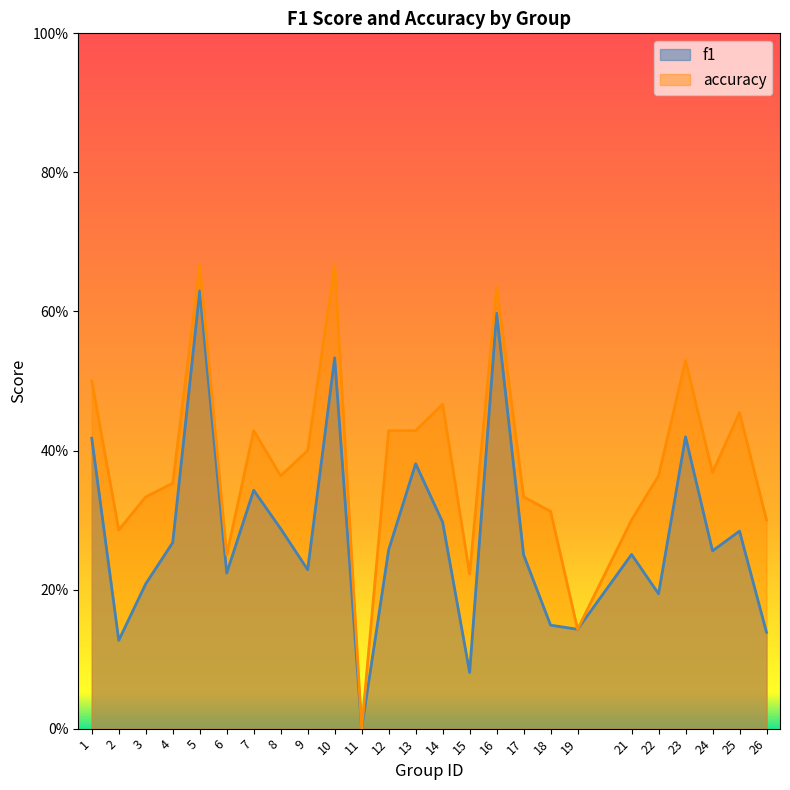

Which series has the largest range (max minus min)?

accuracy